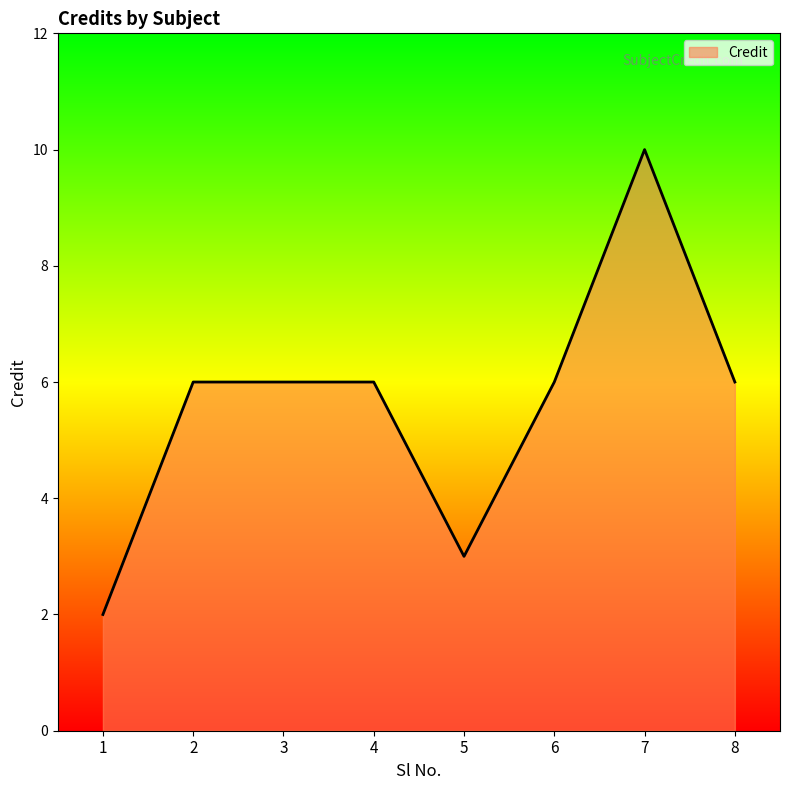

How many lines are shown in the chart?

1